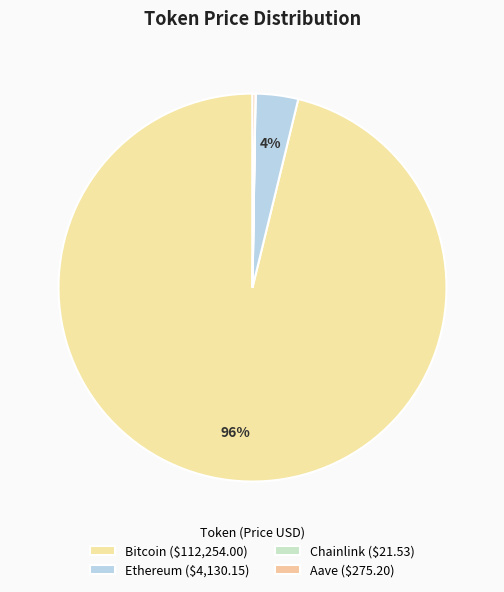

Count the number of slices in the pie.

4